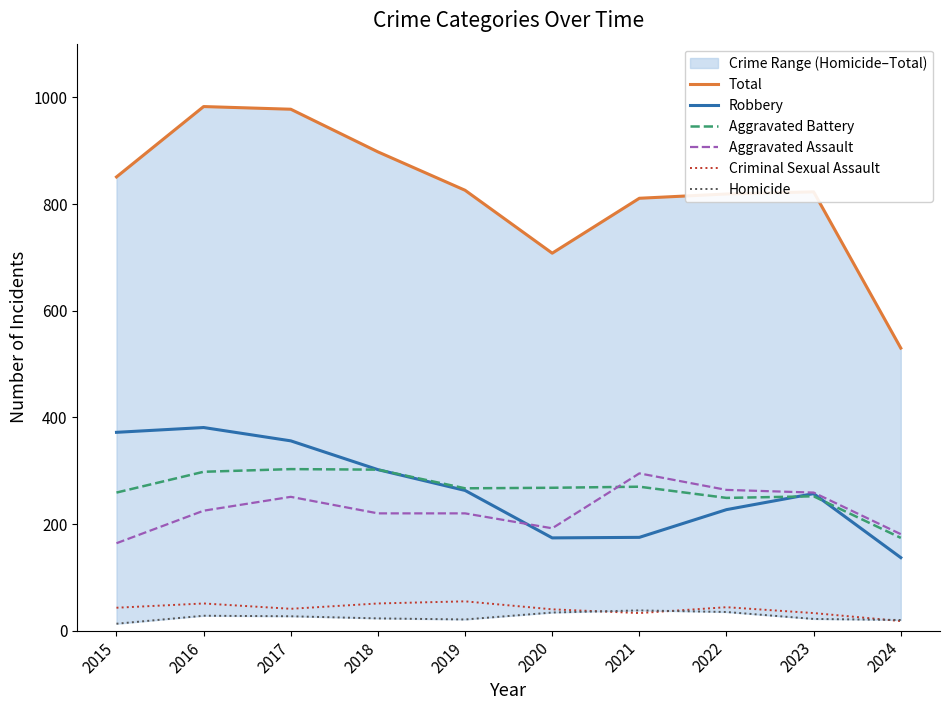

How many lines are shown in the chart?

6